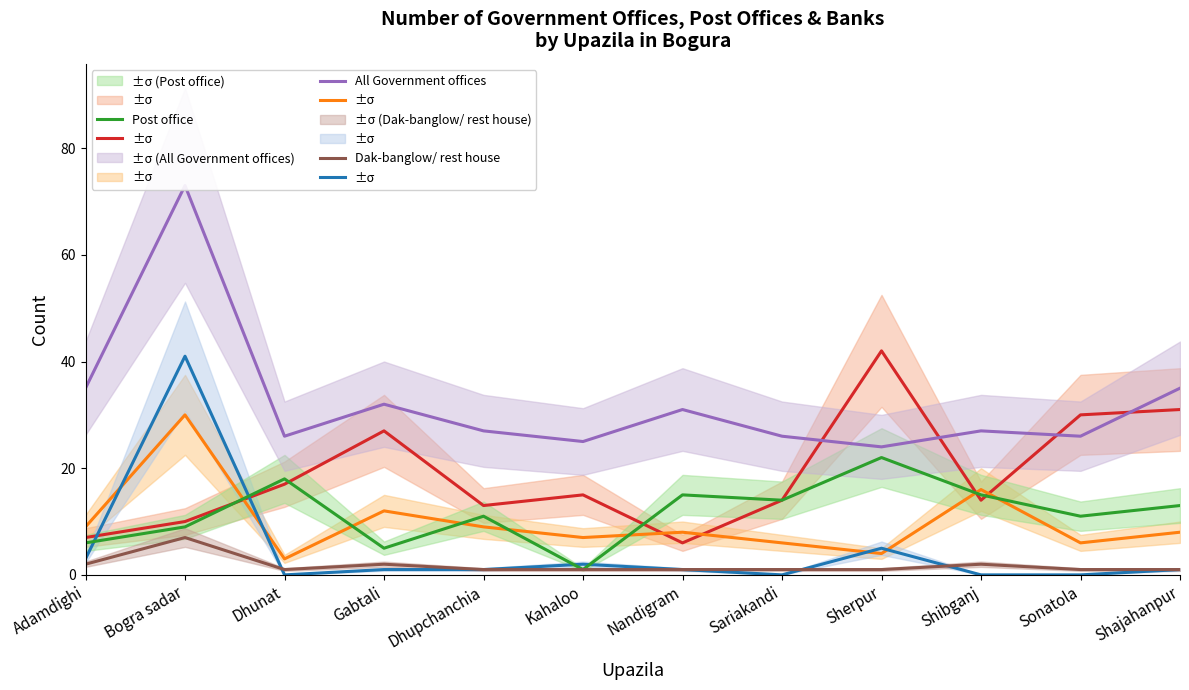

Reading right to left, list all the values displayed in this chart.

All NGOs: Shajahanpur=31	Sonatola=30	Shibganj=14	Sherpur=42	Sariakandi=14	Nandigram=6	Kahaloo=15	Dhupchanchia=13	Gabtali=27	Dhunat=17	Bogra sadar=10	Adamdighi=7
All nationalized bank branches: Shajahanpur=8	Sonatola=6	Shibganj=16	Sherpur=4	Sariakandi=6	Nandigram=8	Kahaloo=7	Dhupchanchia=9	Gabtali=12	Dhunat=3	Bogra sadar=30	Adamdighi=9
All private bank branches: Shajahanpur=1	Sonatola=0	Shibganj=0	Sherpur=5	Sariakandi=0	Nandigram=1	Kahaloo=2	Dhupchanchia=1	Gabtali=1	Dhunat=0	Bogra sadar=41	Adamdighi=3
Post office: Shajahanpur=13	Sonatola=11	Shibganj=15	Sherpur=22	Sariakandi=14	Nandigram=15	Kahaloo=1	Dhupchanchia=11	Gabtali=5	Dhunat=18	Bogra sadar=9	Adamdighi=6
All Government offices: Shajahanpur=35	Sonatola=26	Shibganj=27	Sherpur=24	Sariakandi=26	Nandigram=31	Kahaloo=25	Dhupchanchia=27	Gabtali=32	Dhunat=26	Bogra sadar=73	Adamdighi=35
Dak-banglow/ rest house: Shajahanpur=1	Sonatola=1	Shibganj=2	Sherpur=1	Sariakandi=1	Nandigram=1	Kahaloo=1	Dhupchanchia=1	Gabtali=2	Dhunat=1	Bogra sadar=7	Adamdighi=2